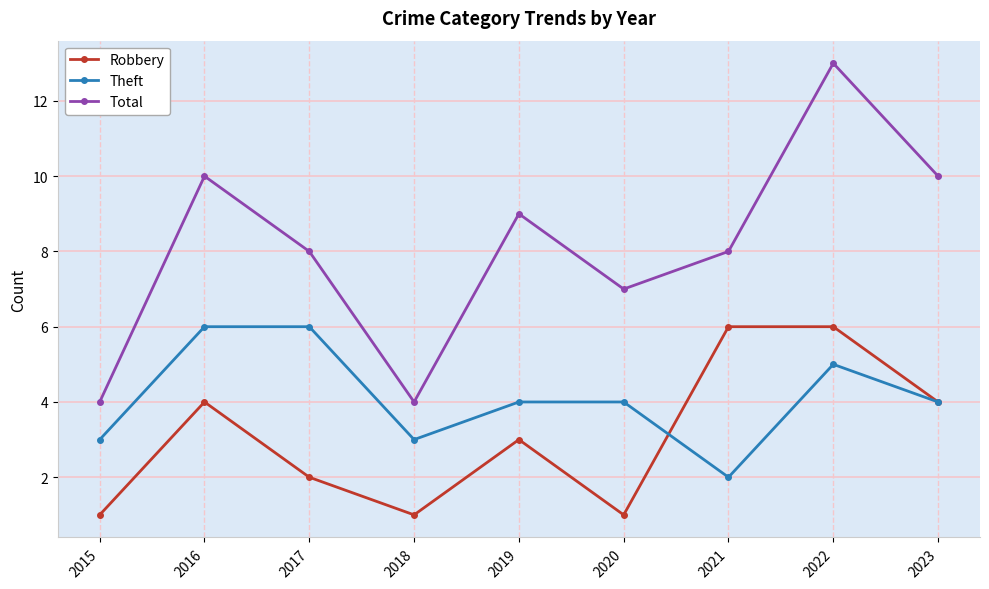

What is the difference between the highest and lowest values at 2021?

6